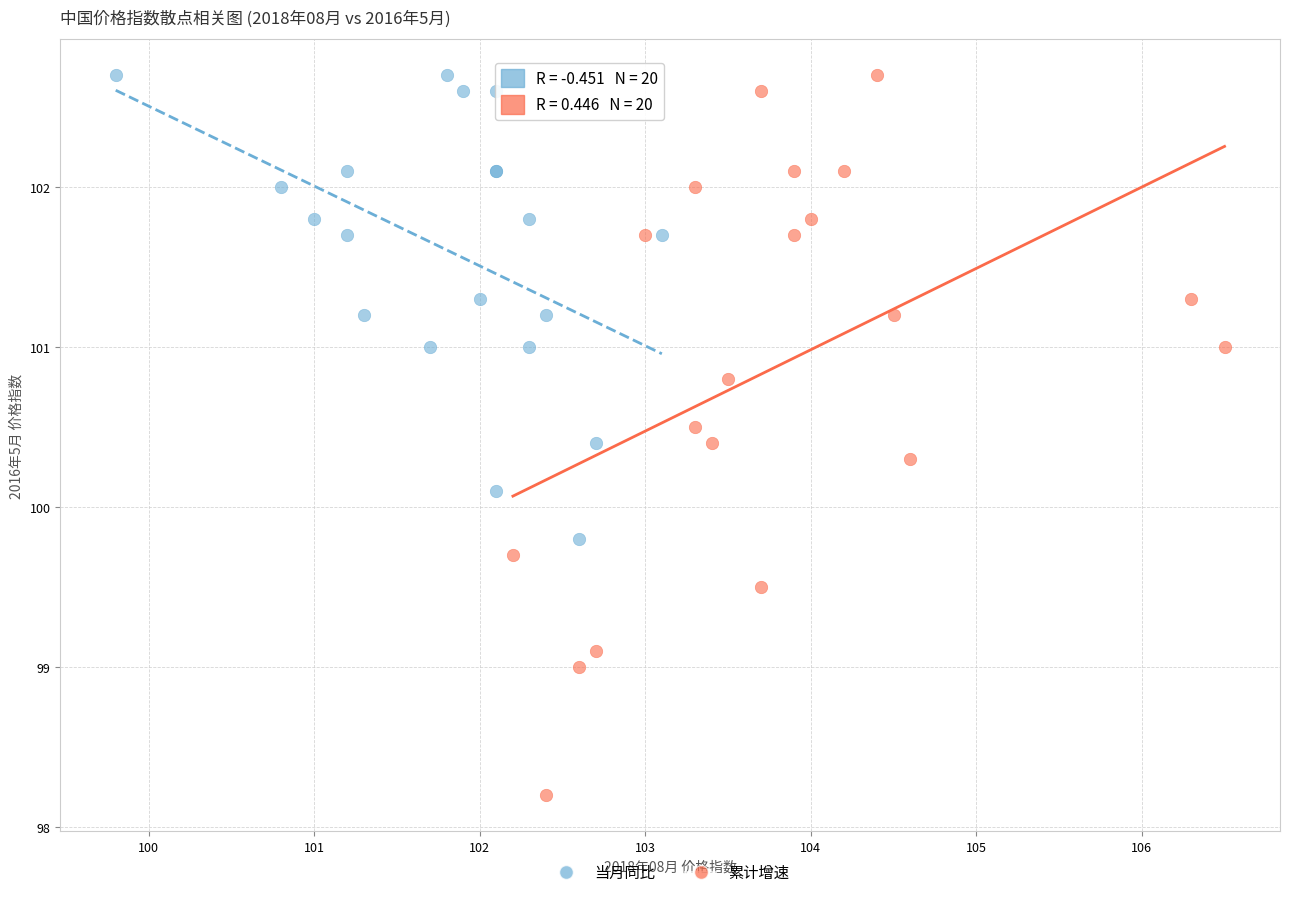

Which series has the widest spread of Y values?

累计增速